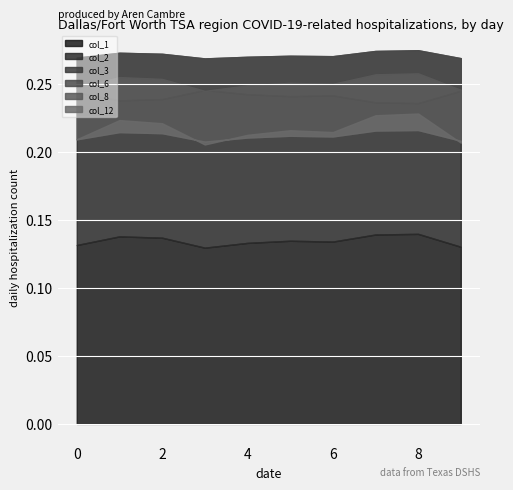

True or false: col_6 and col_1 intersect in this chart.

False